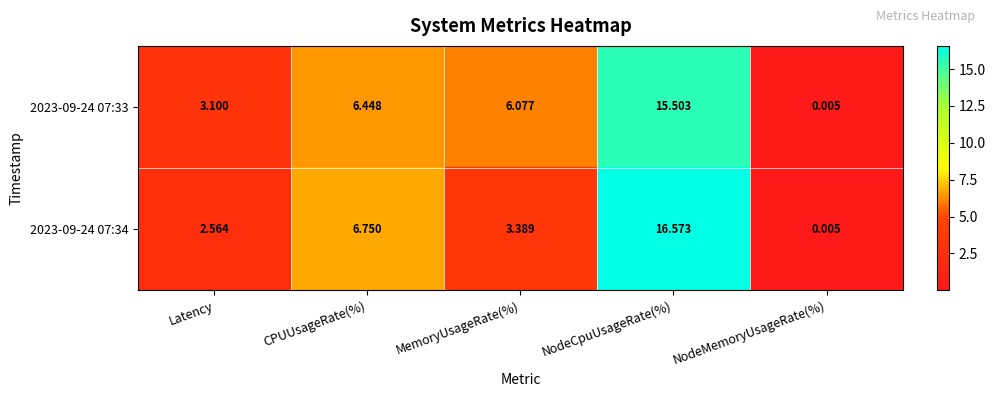

Rank the categories by 2023-09-24 07:34 value from highest to lowest.

NodeCpuUsageRate(%), CPUUsageRate(%), MemoryUsageRate(%), Latency, NodeMemoryUsageRate(%)